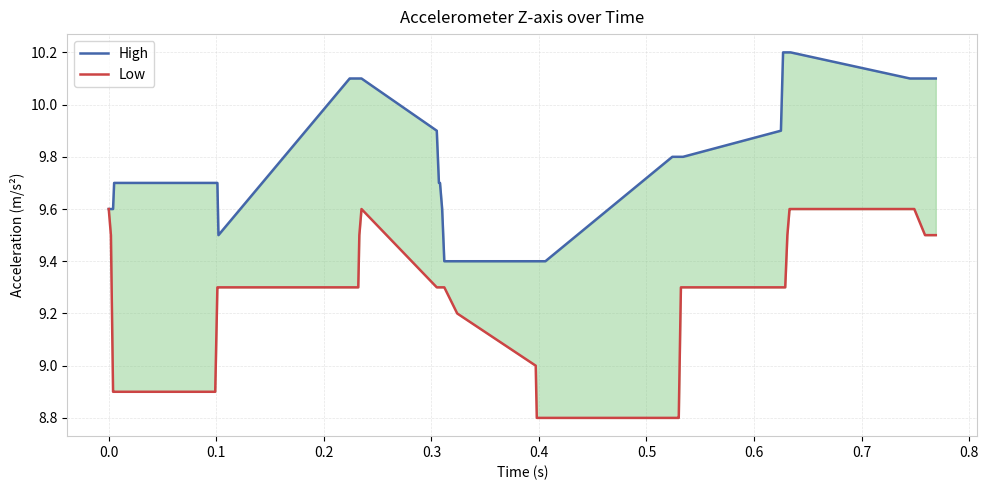

Count the High values in the range 9 to 10.

25